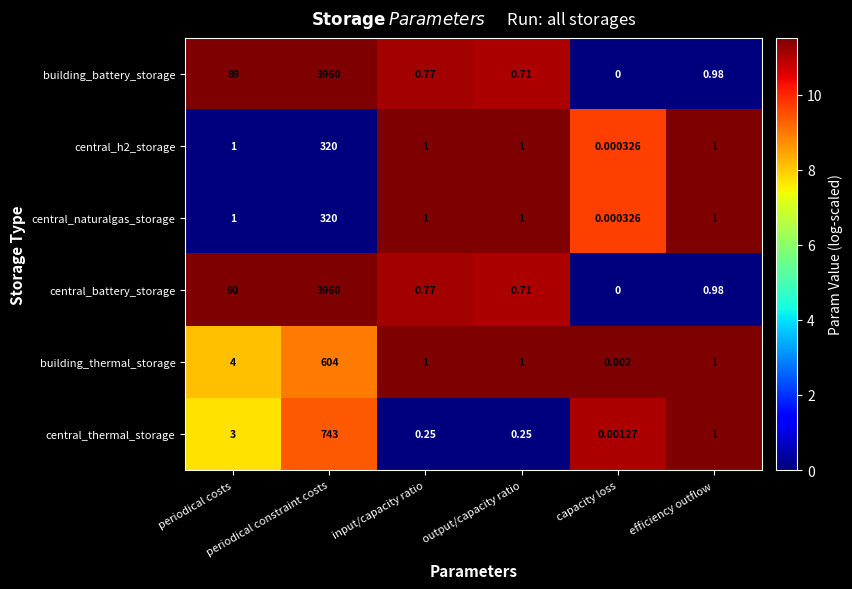

At how many categories does at least one series exceed 8?

2